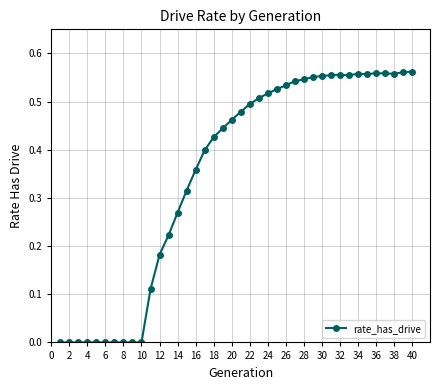

What is the sum of all values?

14.0